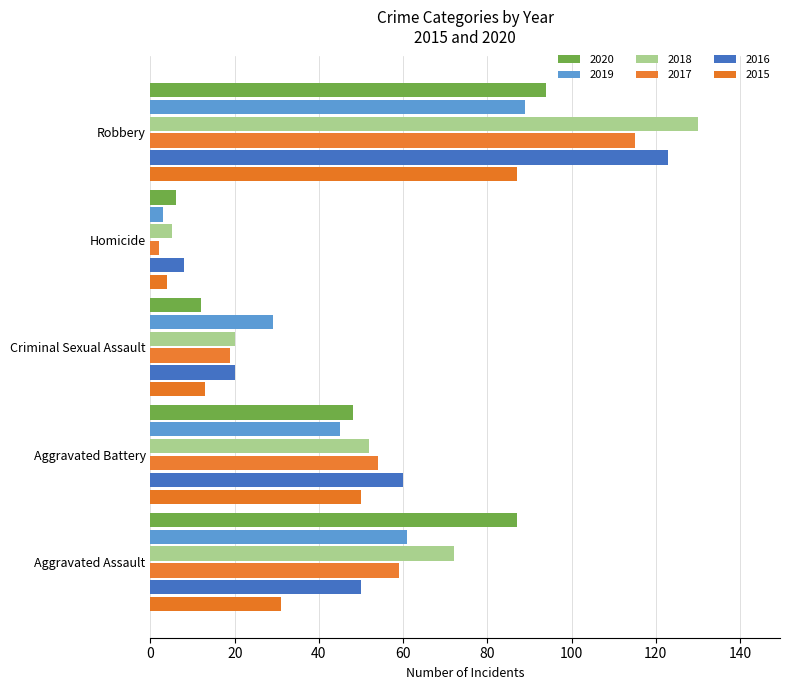

Count the number of categories in the chart.

5